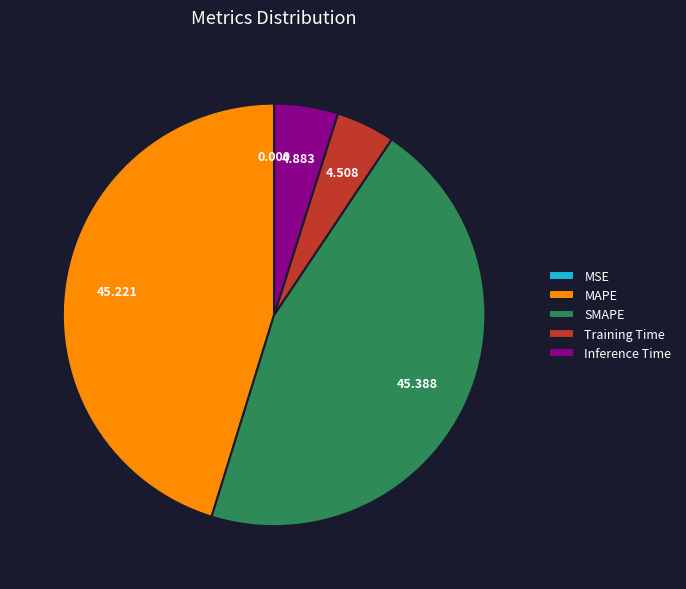

Does SMAPE represent more than half of the total?

No